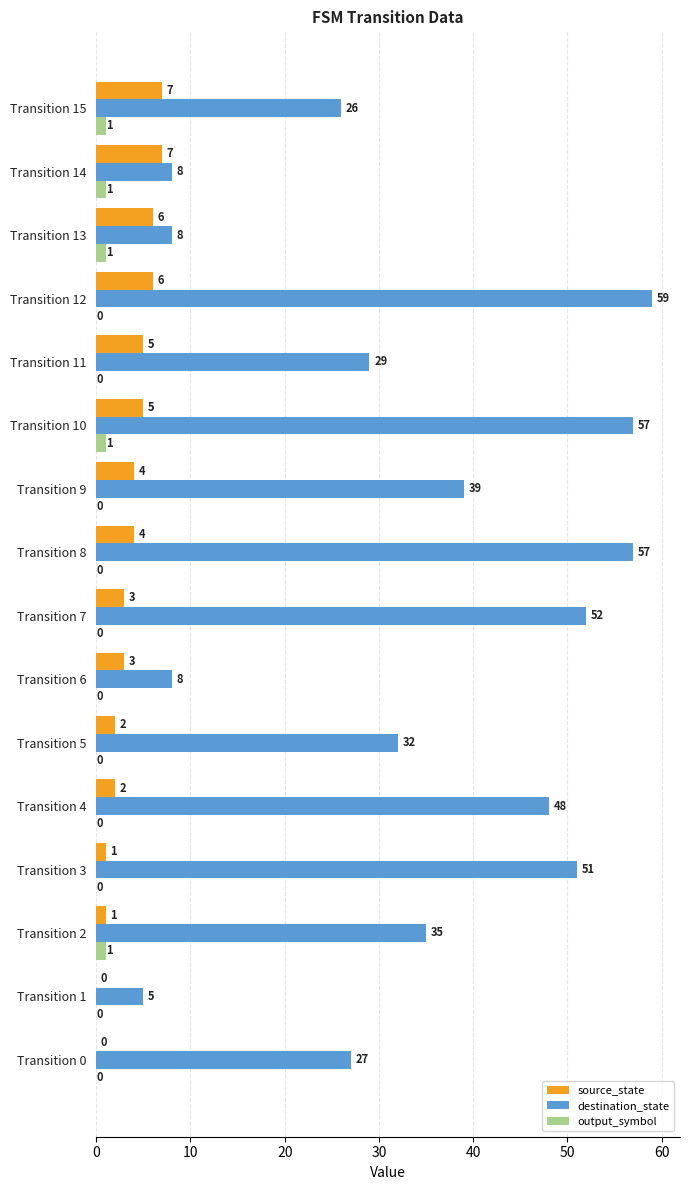

True or false: destination_state has a value of 43 at Transition 5.

False